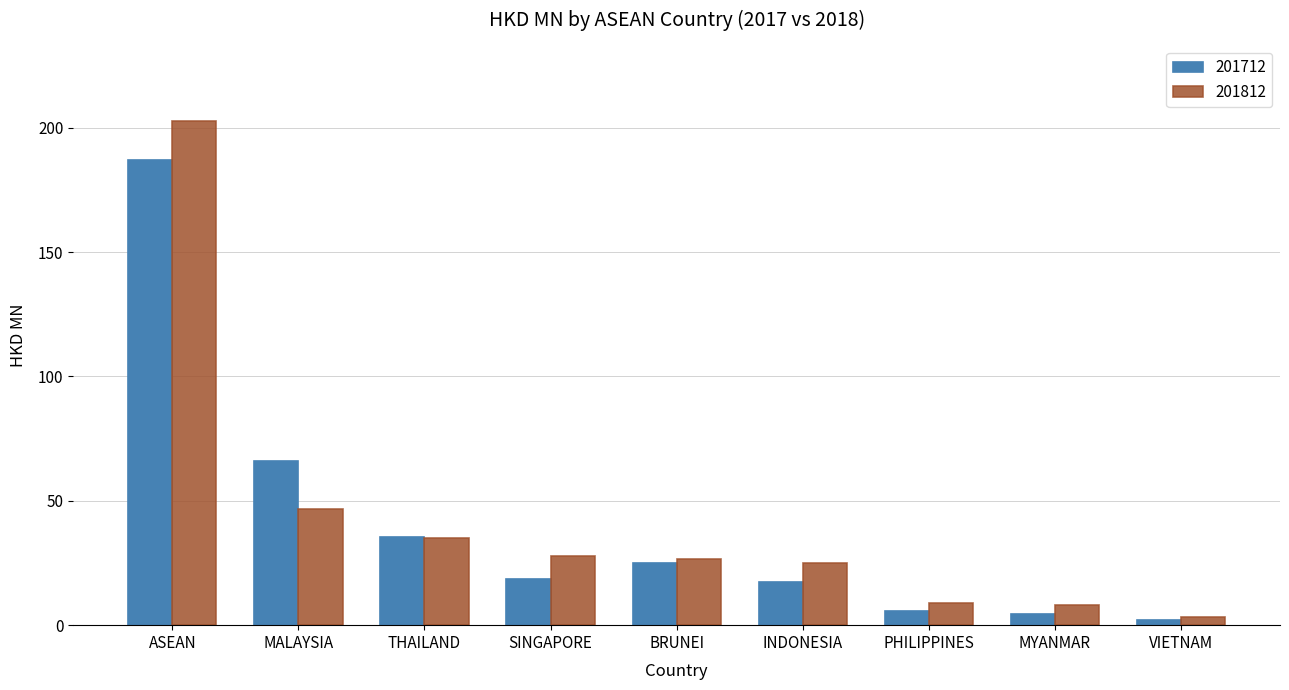

Count the number of categories in the chart.

9